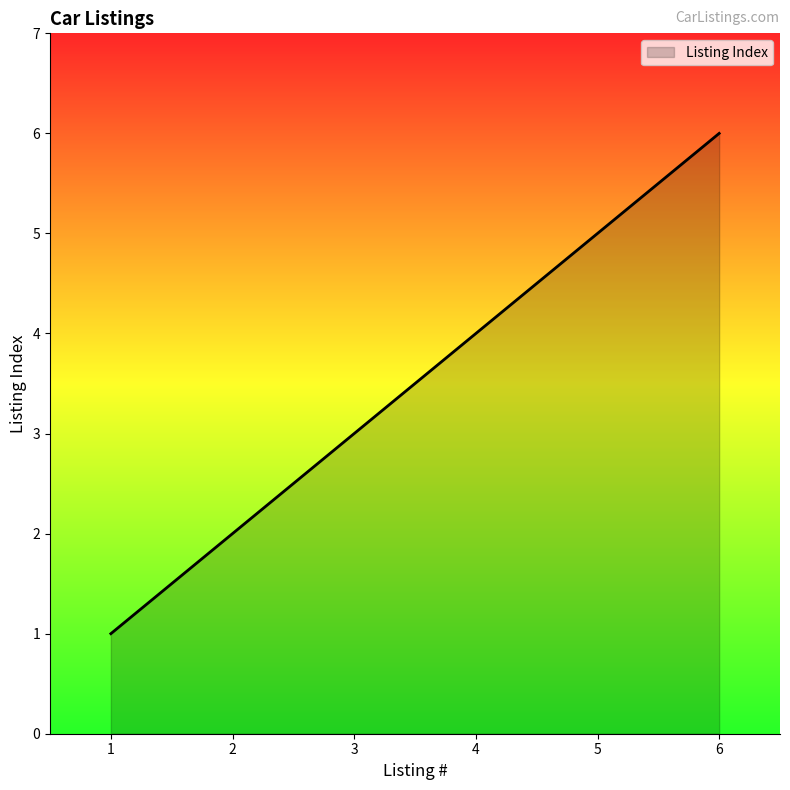

What value does the data have at 6?

6